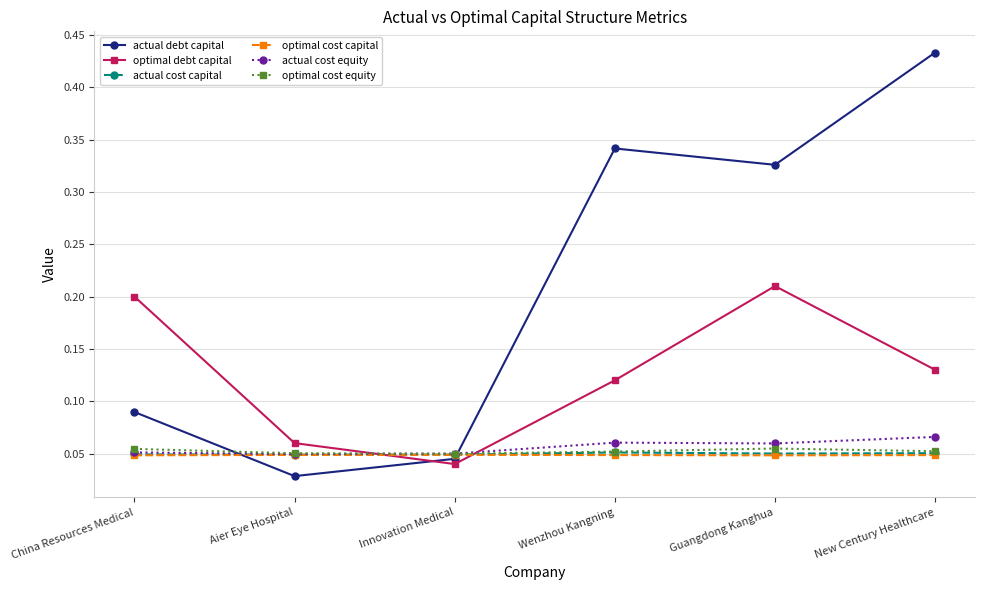

Is it true that actual cost capital equals 0.1 at China Resources Medical?

False